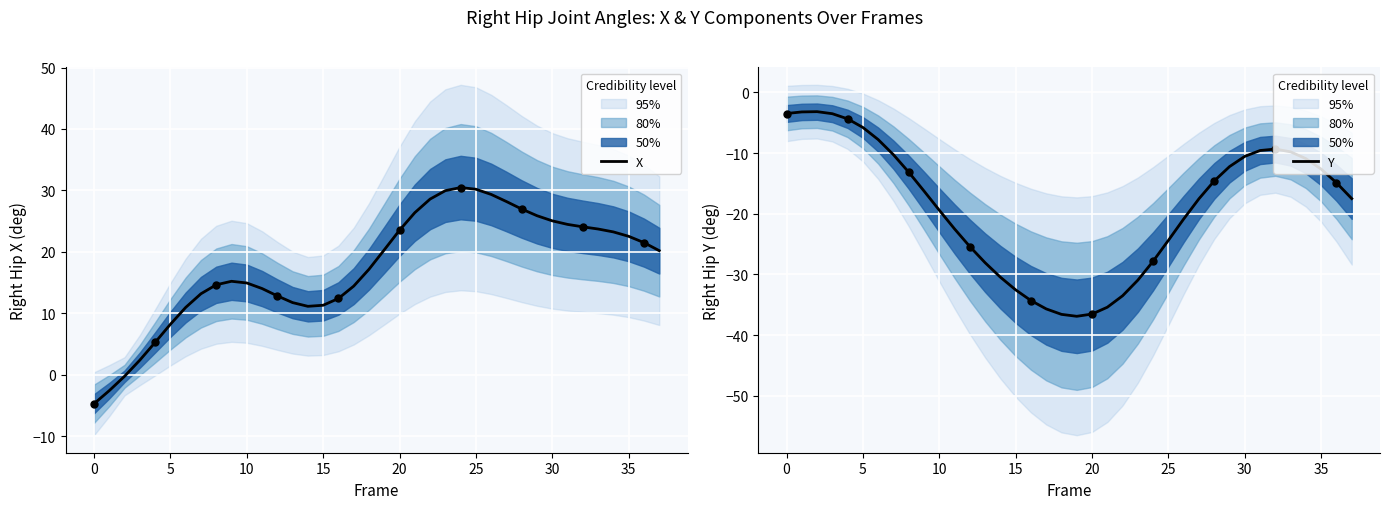

At how many categories does at least one series exceed -8?

38